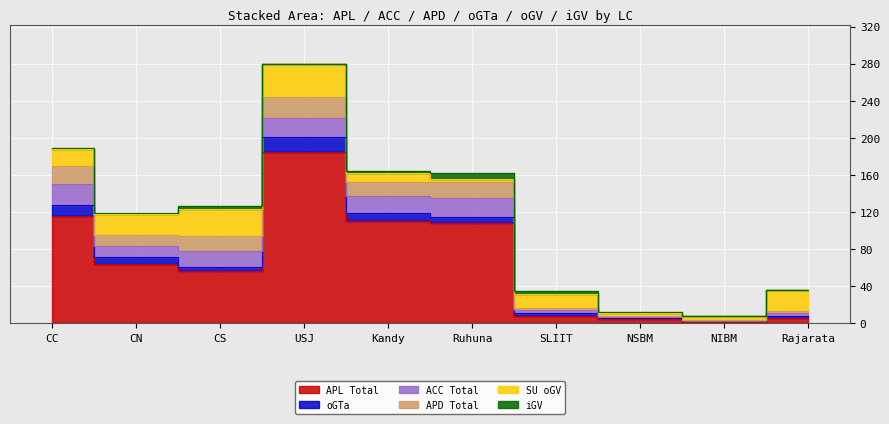

What is the label of the 3rd point from the left?

CS